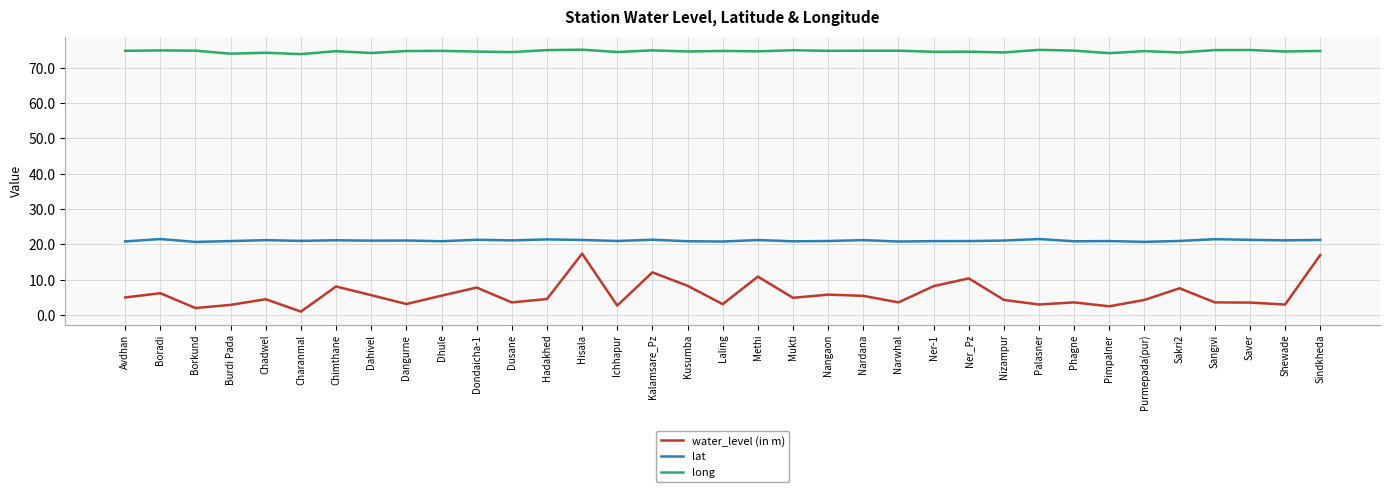

What is the maximum value for lat?

21.5